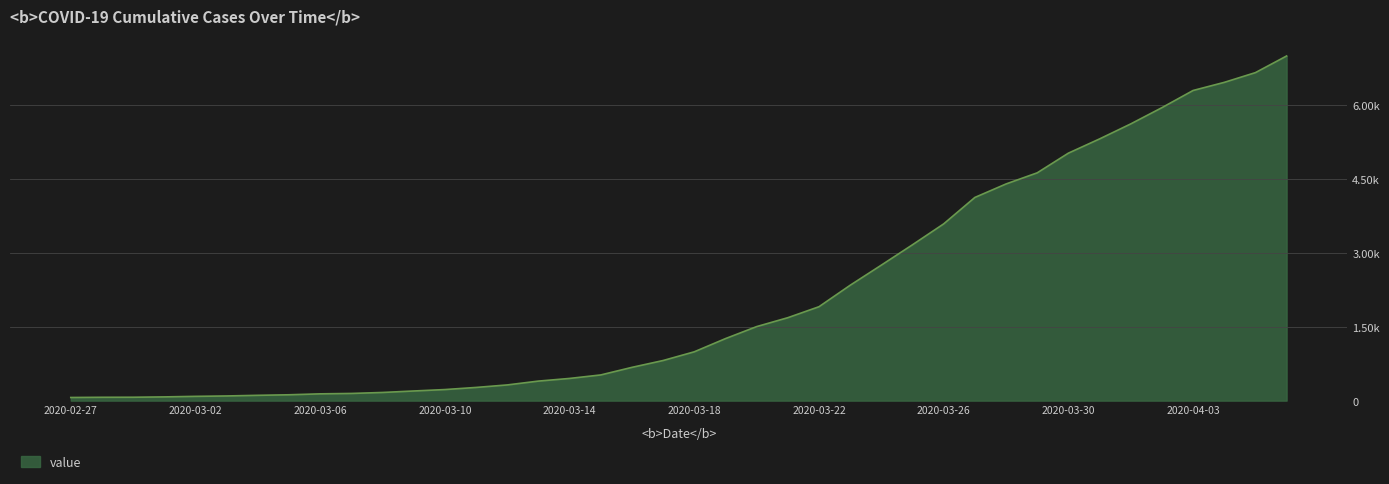

How many values are below 992?

20